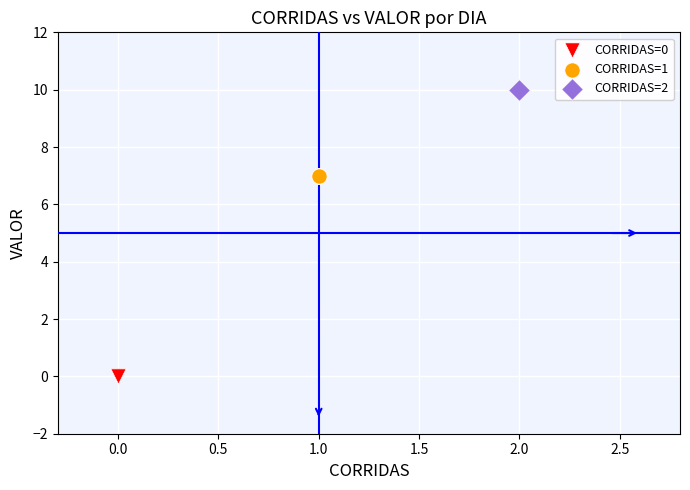

Which series contains the highest Y value?

CORRIDAS=2